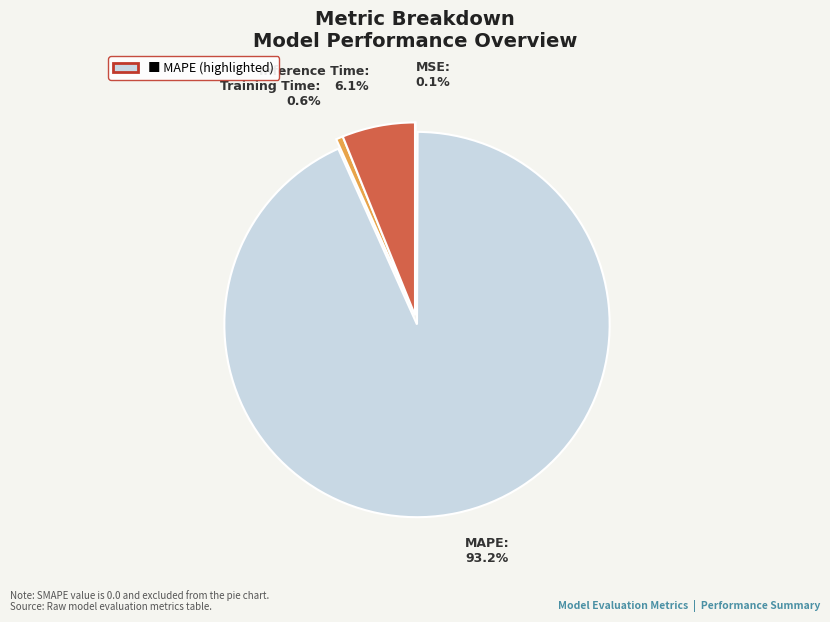

Which slice is the largest?

MAPE